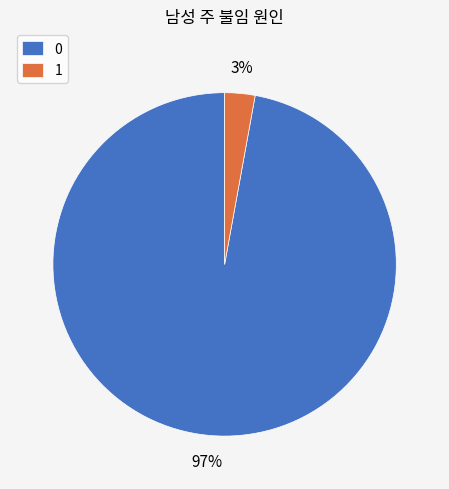

To the nearest percent, what is the difference between the 0 and 1 slice percentages?

94%